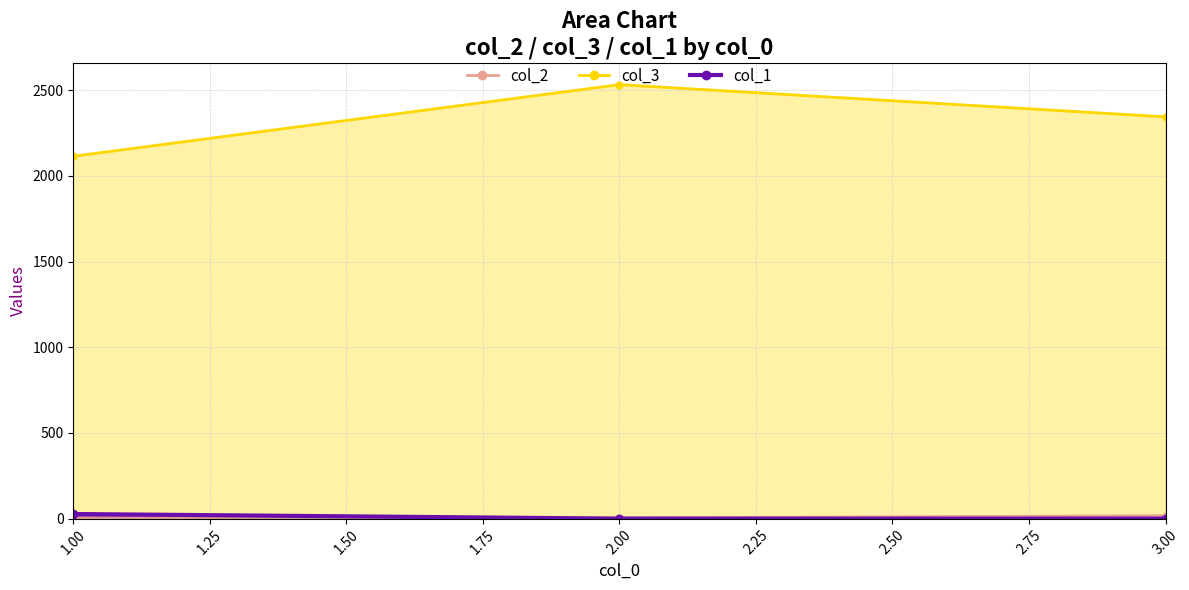

Reading right to left, transcribe all the data shown in this chart.

col_2: 17	4	0
col_3: 2345	2533	2115
col_1: 0	0	27